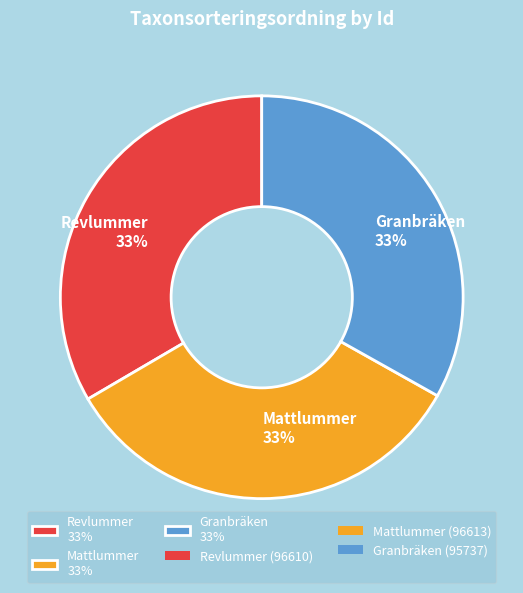

Does any single category account for the majority?

No